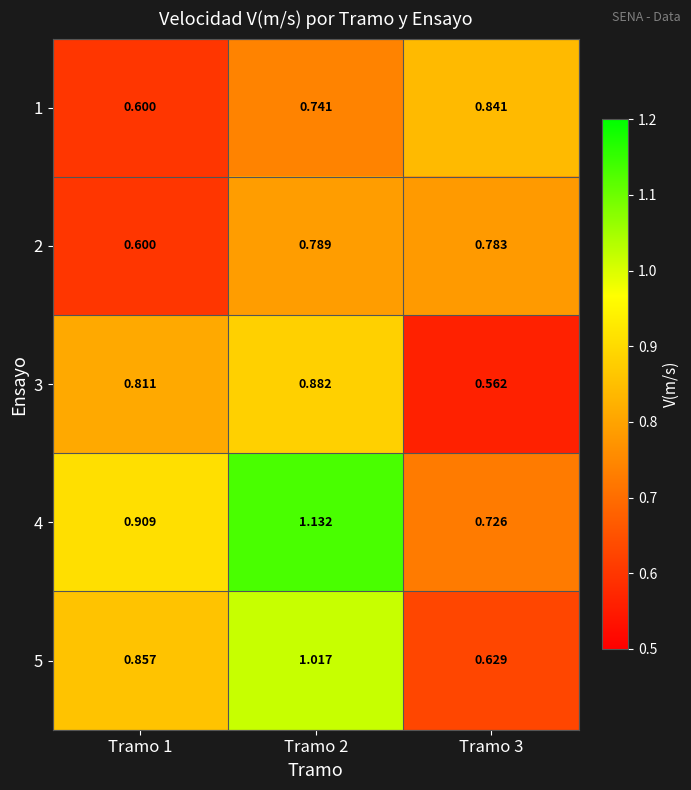

Is the value of 5 at Tramo 2 greater than the value of 4 at Tramo 1?

Yes